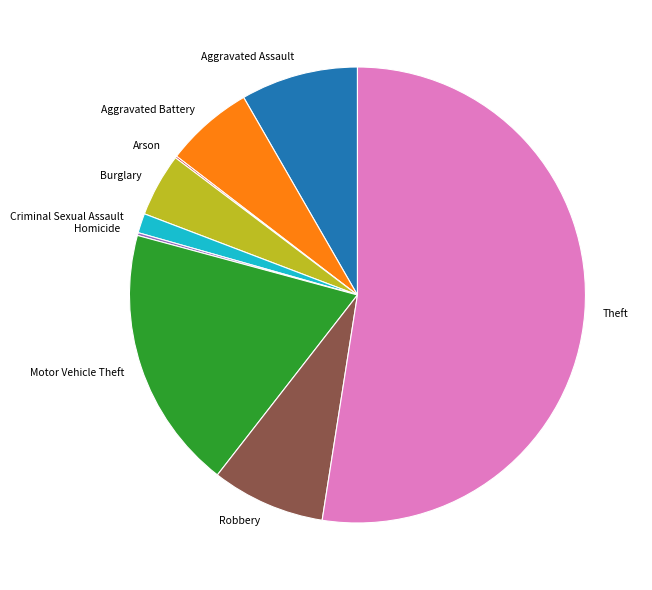

What is the ratio of the value at Theft to the value at Motor Vehicle Theft?

2.8